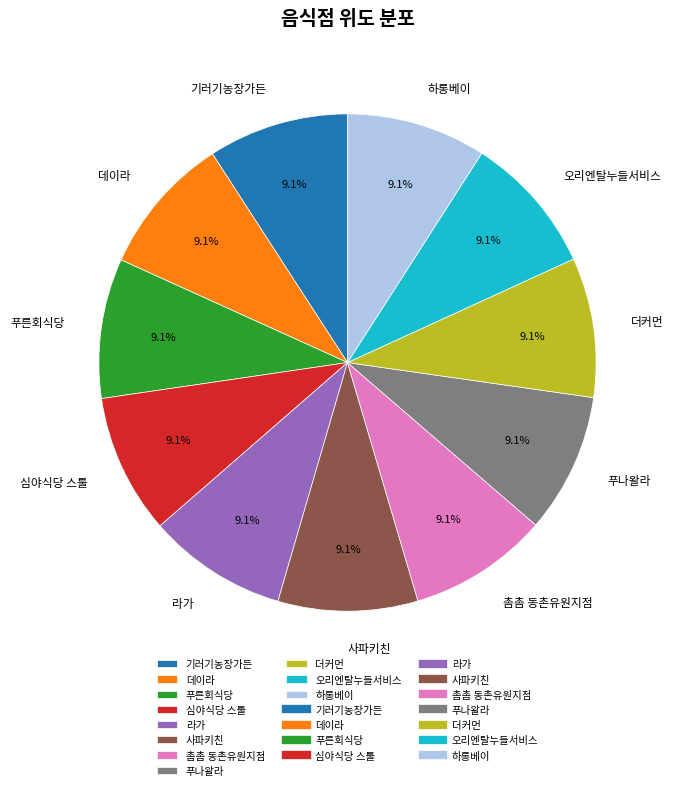

Approximately how many times larger is the value at 푸른회식당 compared to 기러기농장가든?

1.0